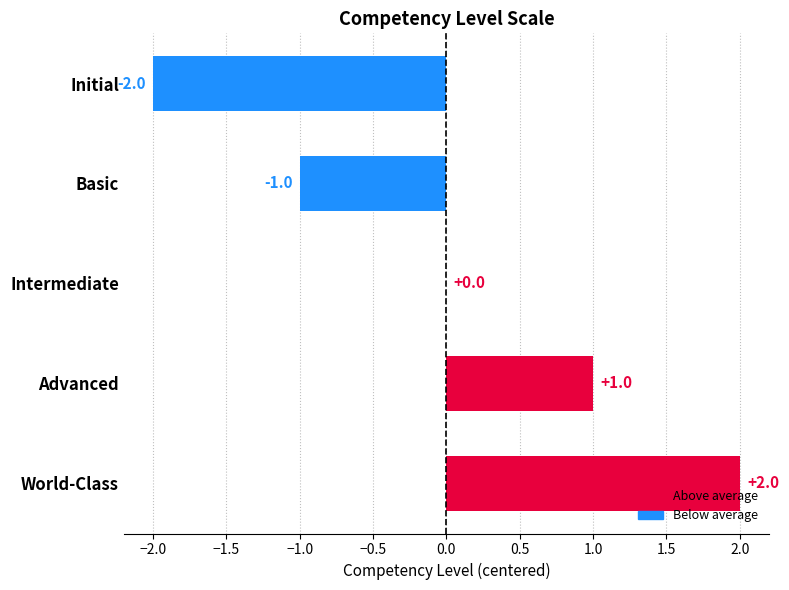

At which category does the chart reach its peak across all series?

World-Class